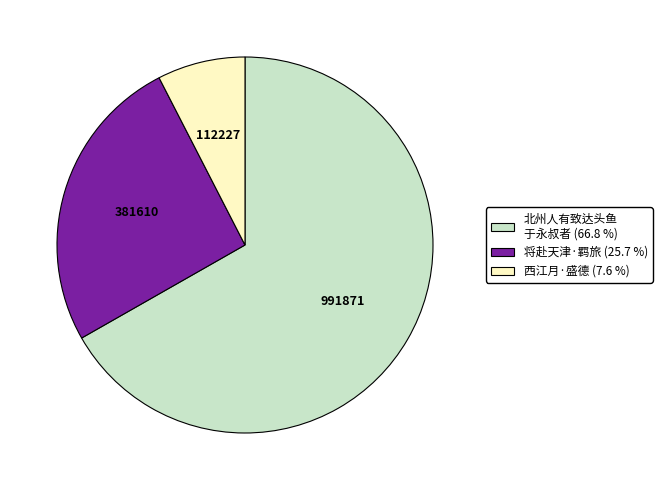

Does any single category account for the majority?

Yes